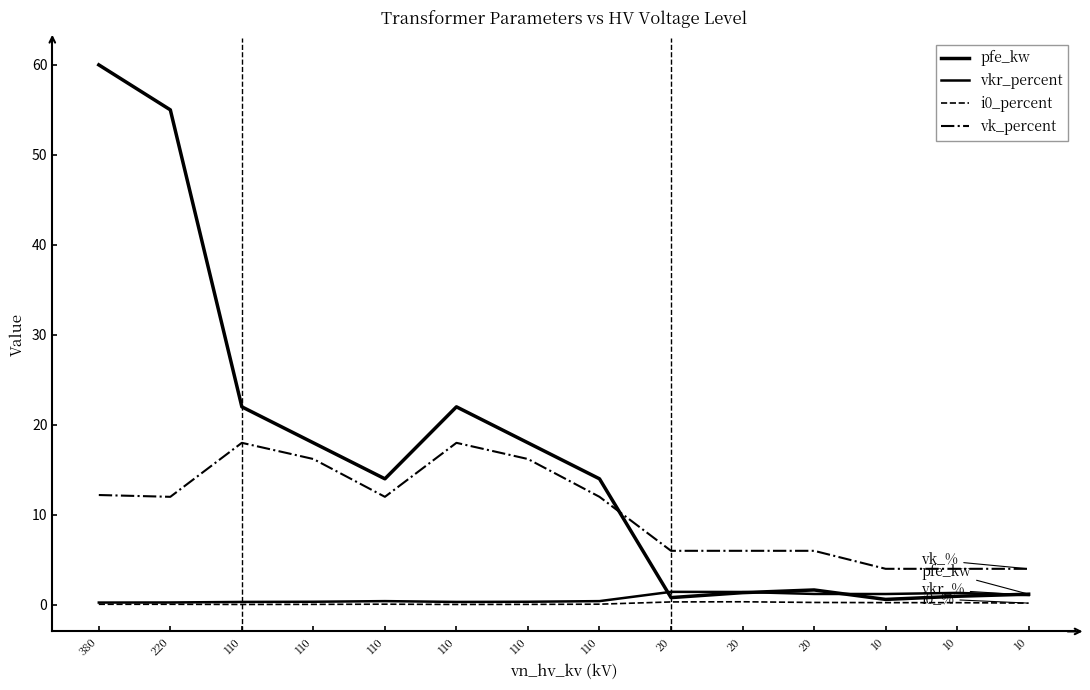

What is the sum of all pfe_kw values?

229.5